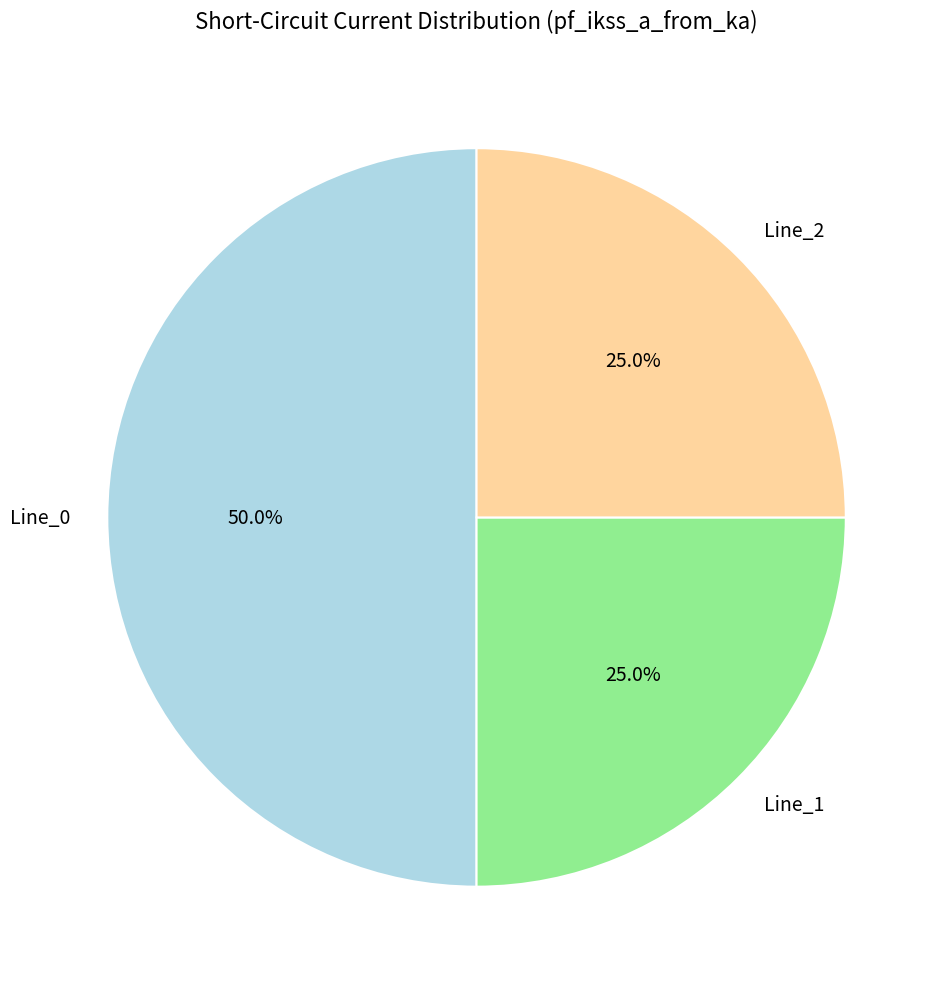

To the nearest percent, what portion does Line_0 represent?

50%